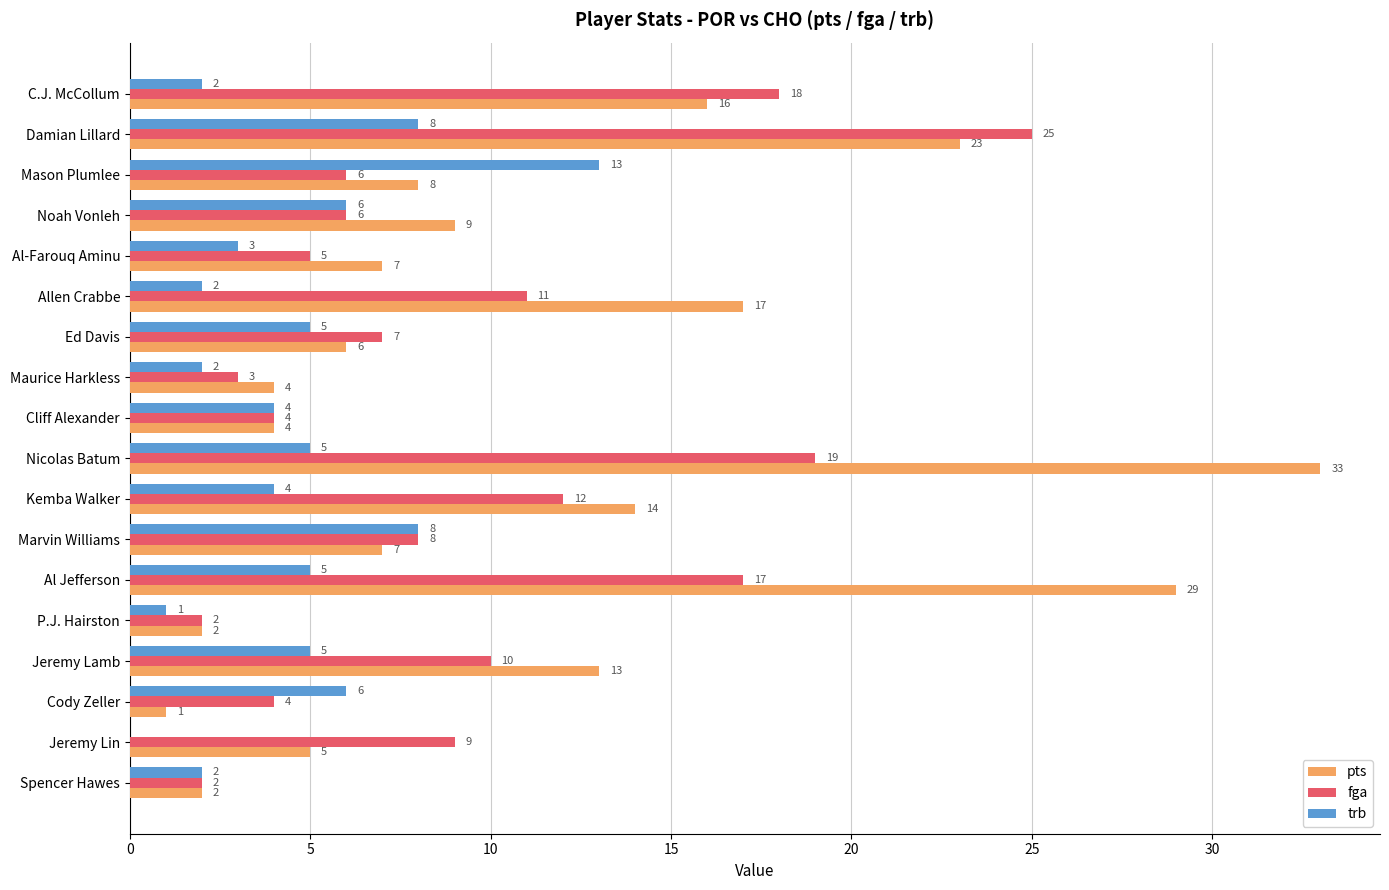

Is it true that pts equals 9 at Noah Vonleh?

True